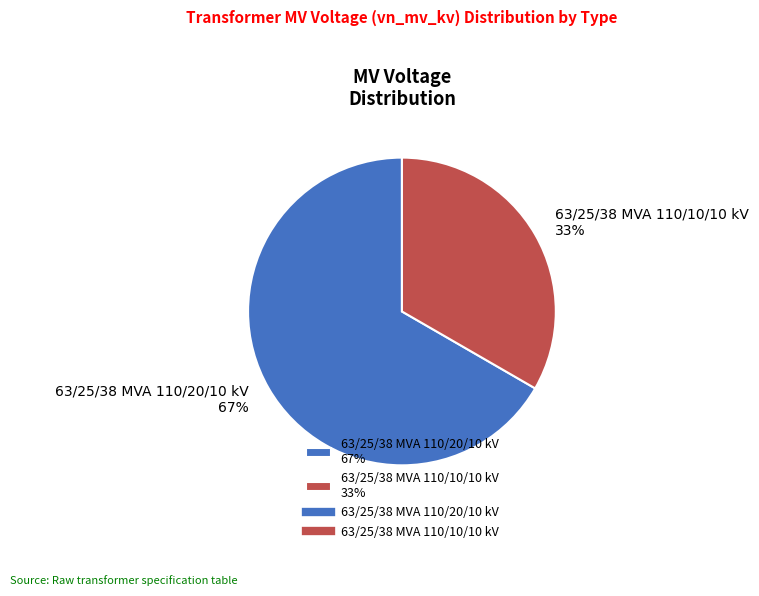

Does any single category account for the majority?

Yes